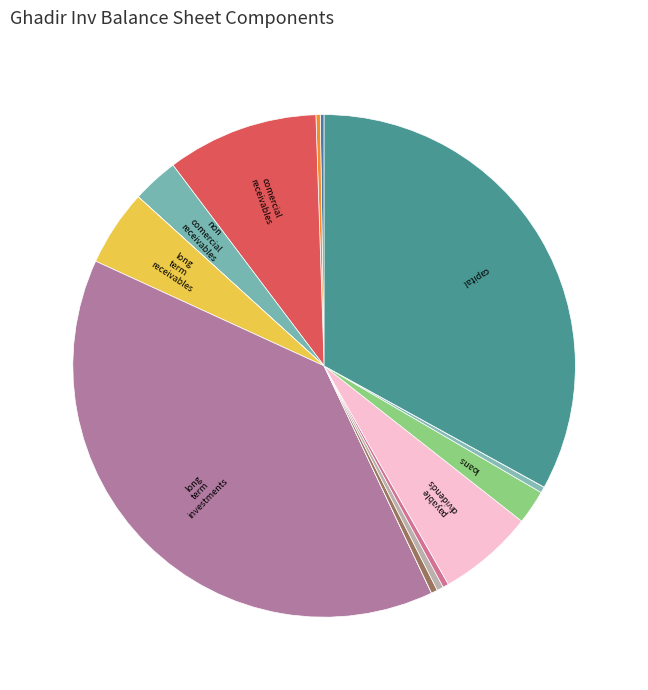

Which category has the biggest portion of the pie?

long_term_investments